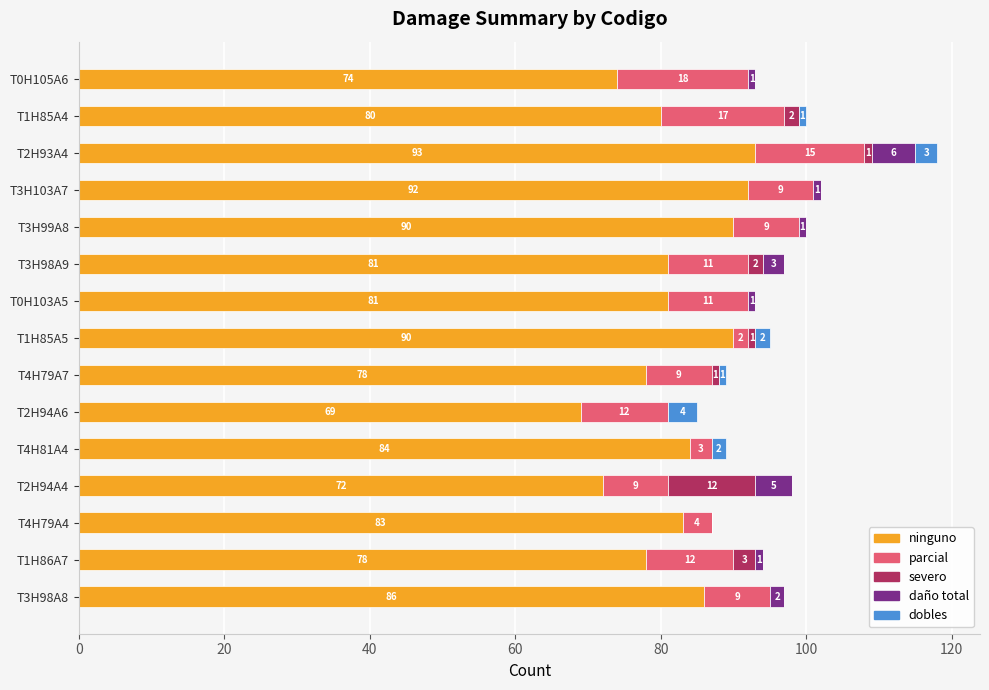

At which category is the sum across all series the highest?

T2H93A4